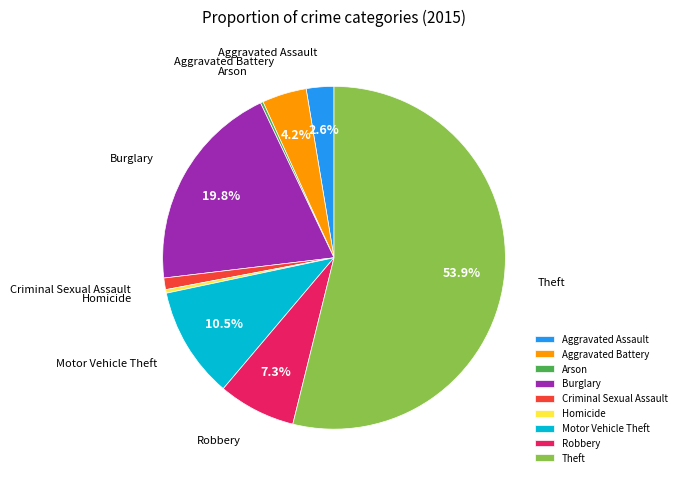

What is the total percentage of Burglary and Motor Vehicle Theft?

30.3%